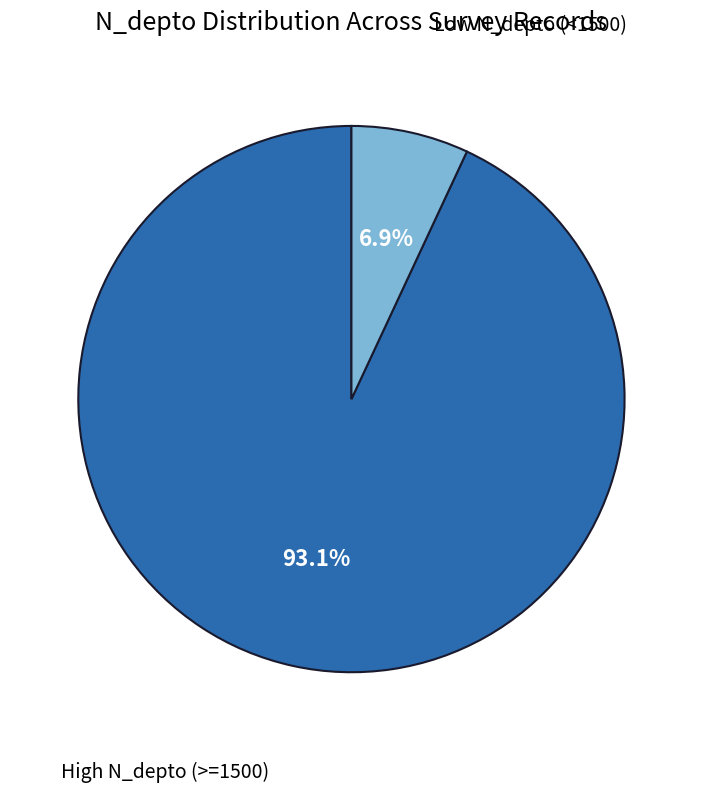

Count the number of slices in the pie.

2